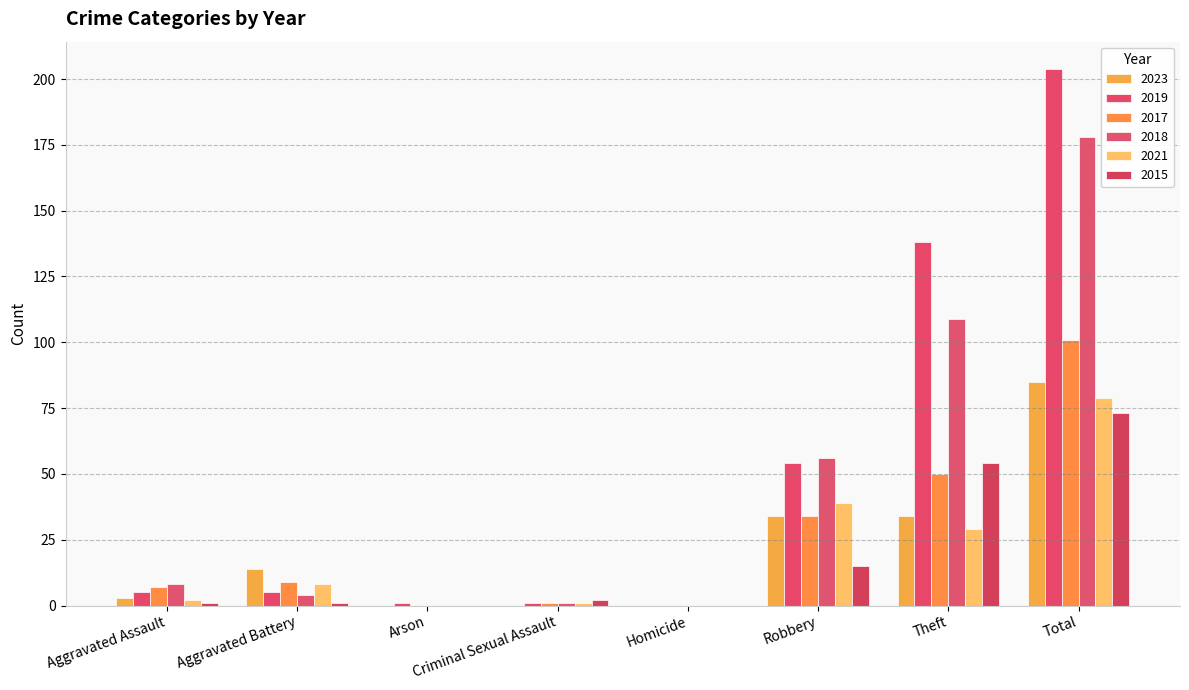

At how many categories does at least one series exceed 135?

2